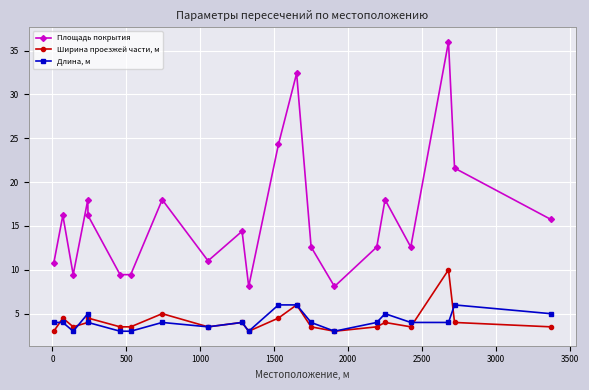

What is the average value of the Длина, м series?

4.2